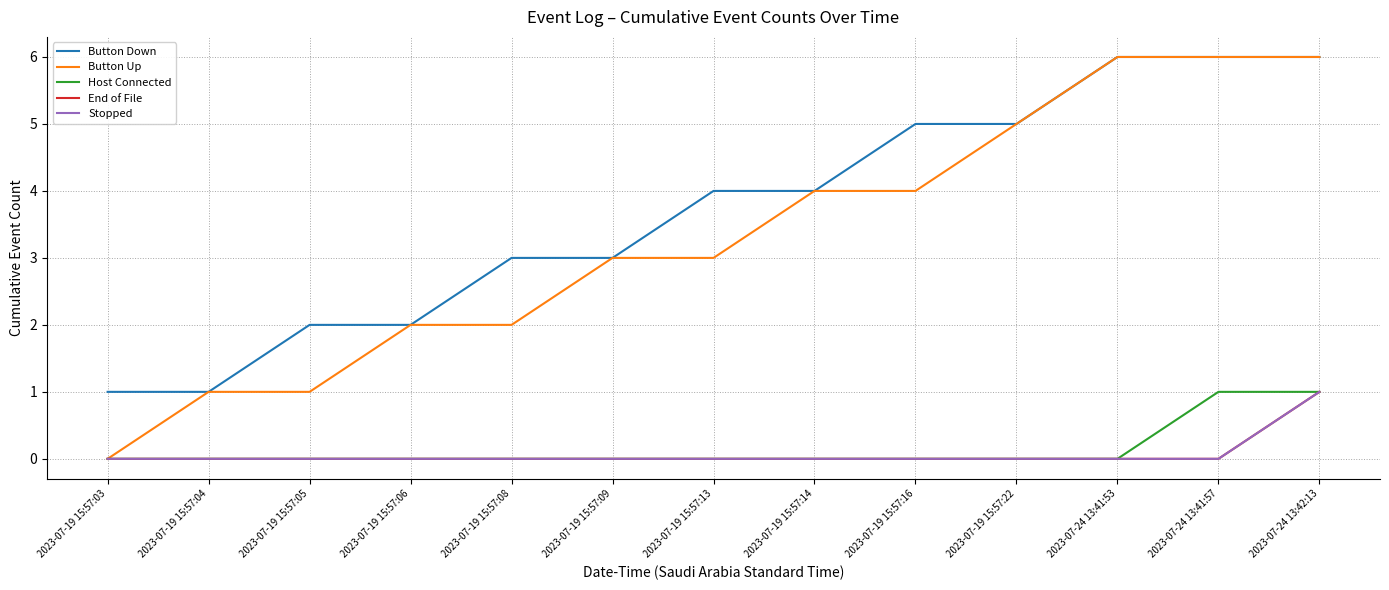

Which category has the lowest value across all series?

2023-07-19 15:57:03